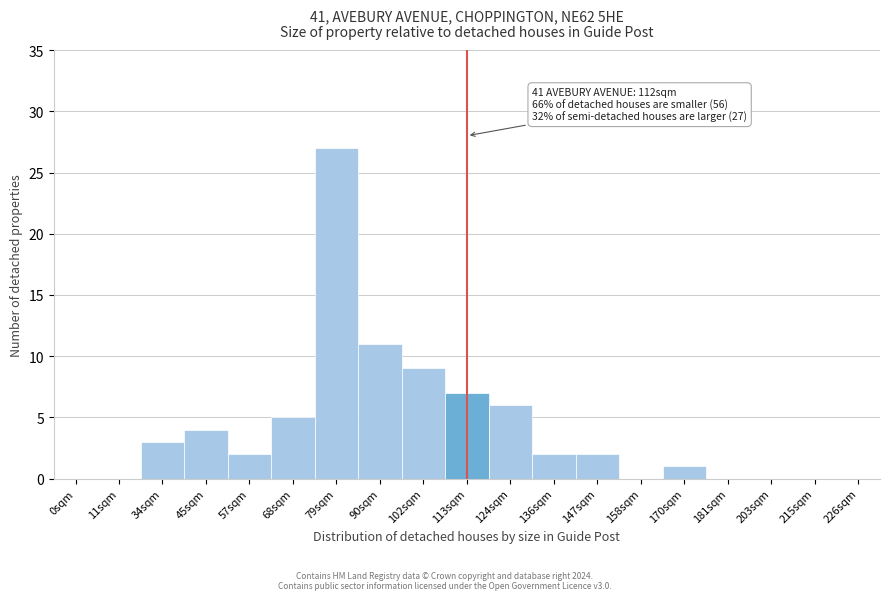

Reading left to right, what are all the values shown in this chart?

0sqm=0	11sqm=0	34sqm=3	45sqm=4	57sqm=2	68sqm=5	79sqm=27	90sqm=11	102sqm=9	113sqm=7	124sqm=6	136sqm=2	147sqm=2	158sqm=0	170sqm=1	181sqm=0	203sqm=0	215sqm=0	226sqm=0